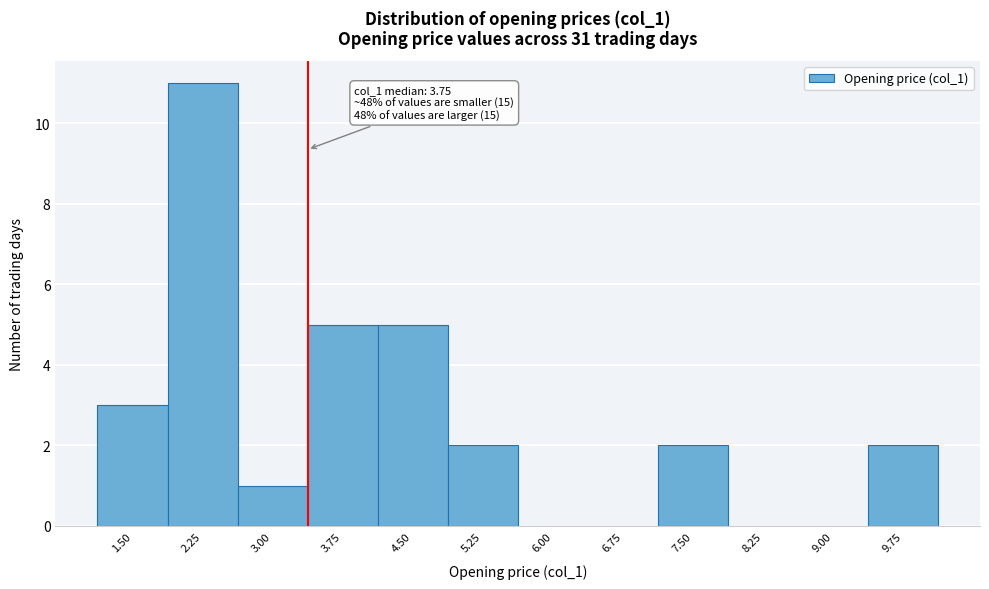

What is the ratio of the value at 3.75 to the value at 3.00?

5.0